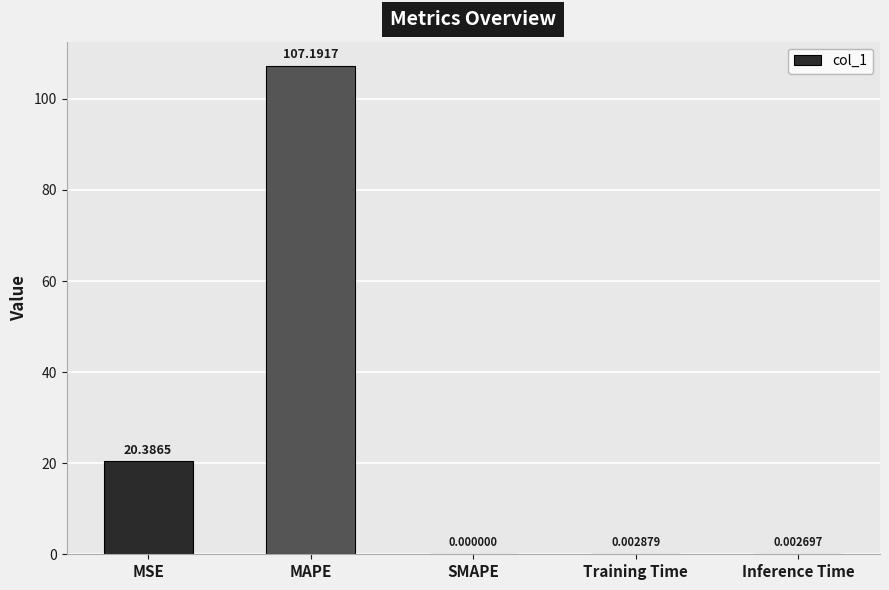

Is it true that the value at MSE is 12.5?

False